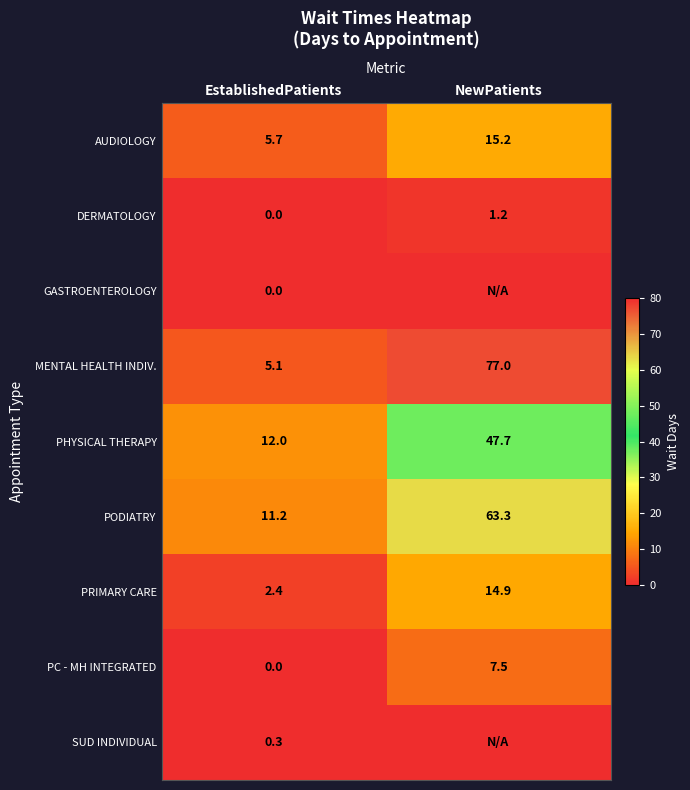

How many data points in PC - MH INTEGRATED are above 7?

1